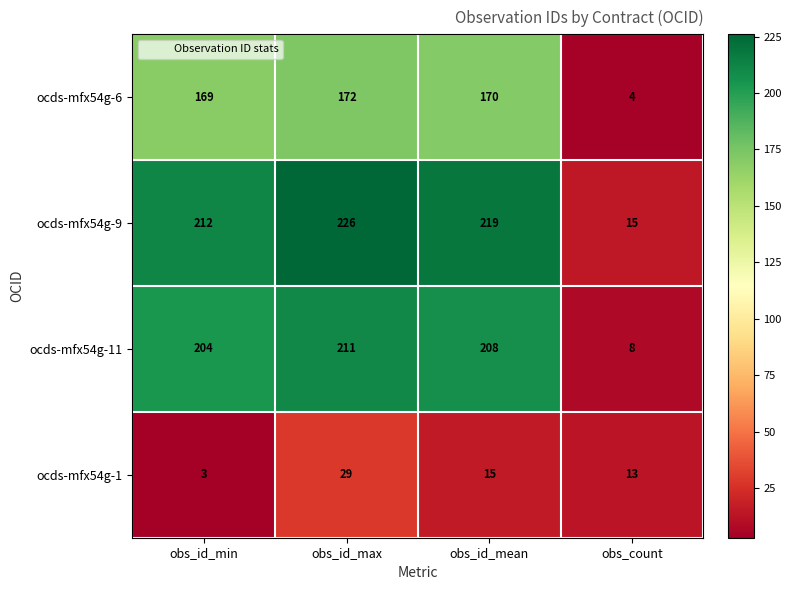

Is the value of ocds-mfx54g-6 at obs_id_mean greater than the value of ocds-mfx54g-9 at obs_id_mean?

No